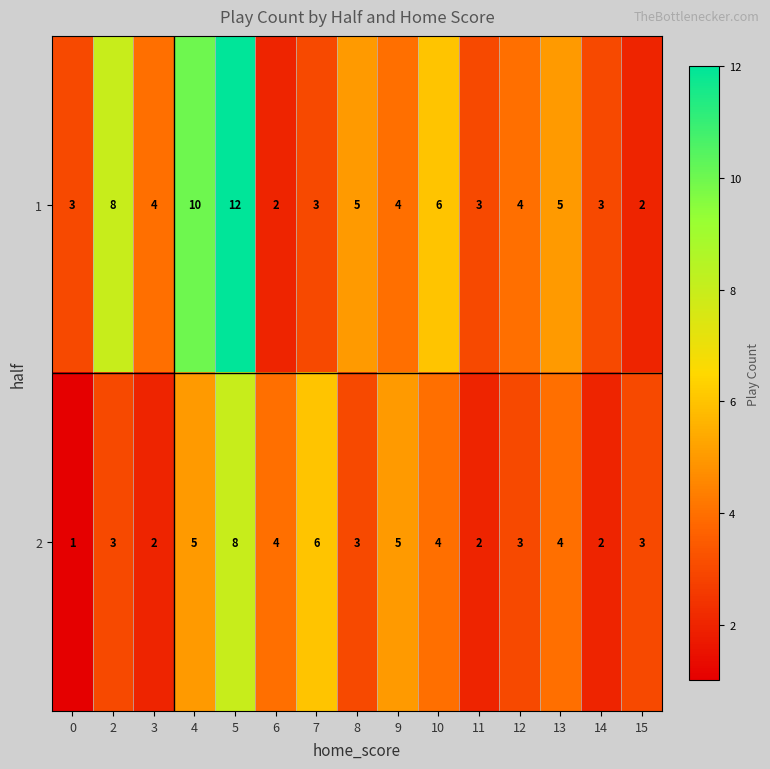

How many series are shown in this chart?

2